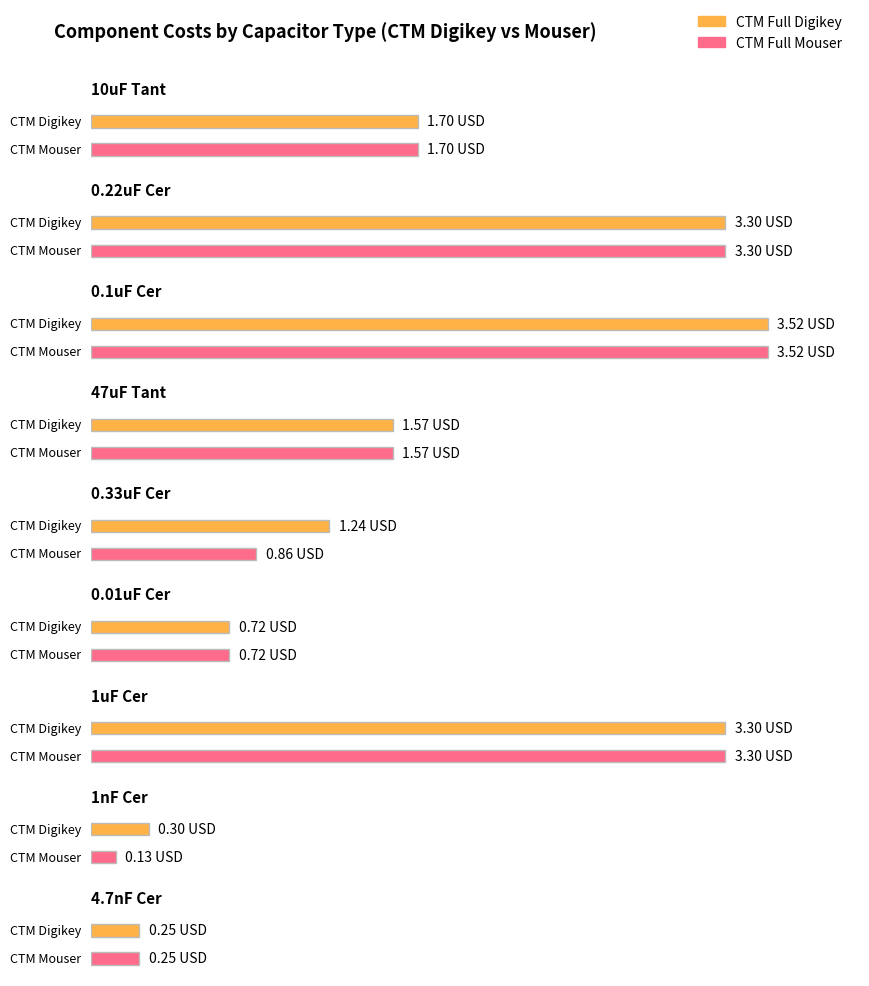

The value of CTM Full Mouser at 1uF Cer is 1.1. True or false?

False